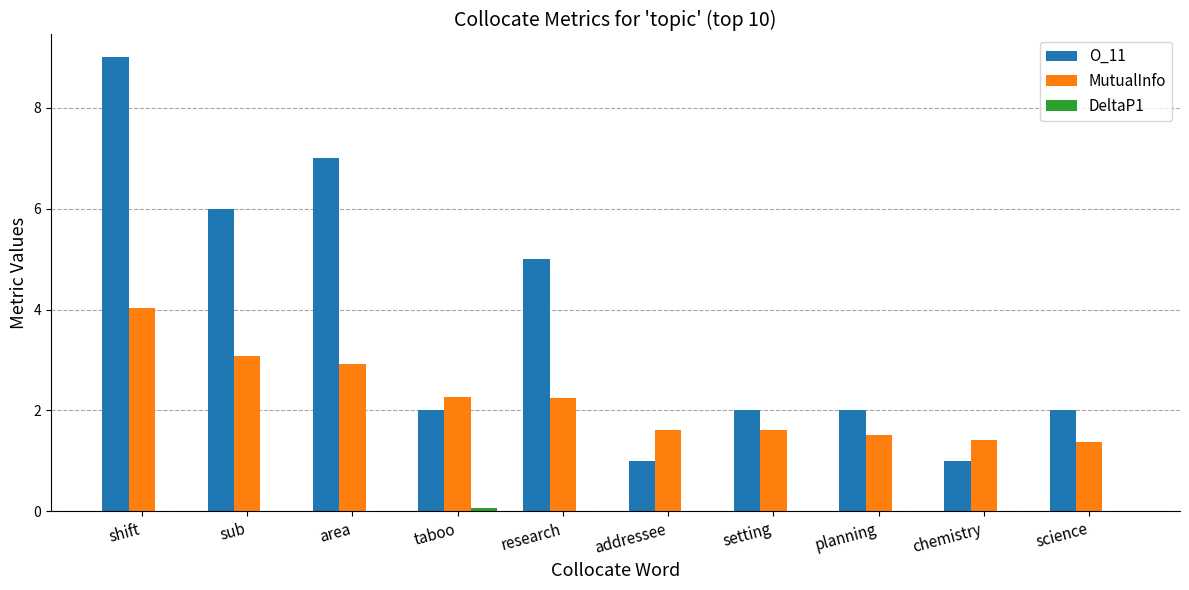

Count the number of data series in this chart.

3